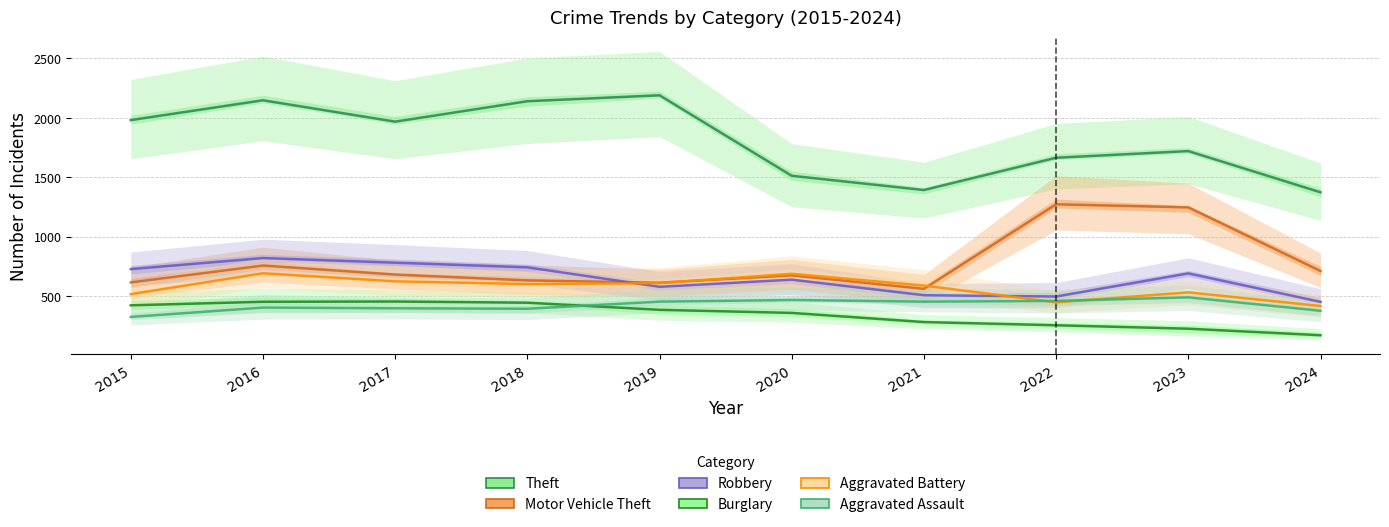

At how many categories does at least one series exceed 786?

10